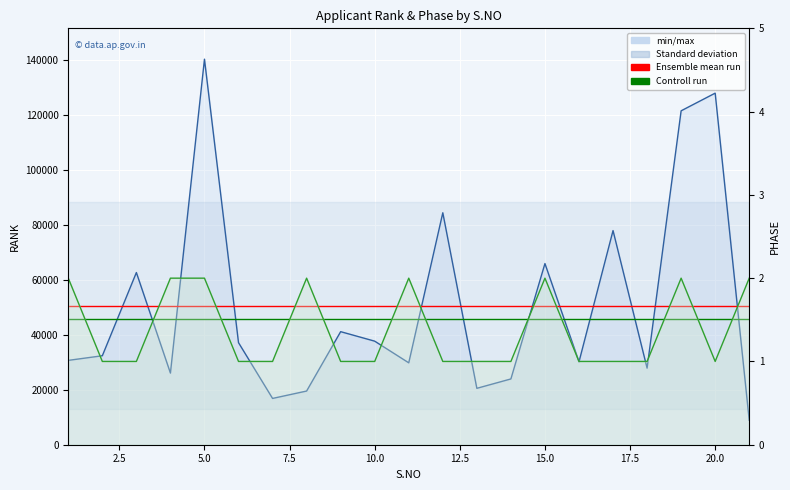

Is the value of Controll run at 2.5 greater than the value of Ensemble mean run at 0.0?

No